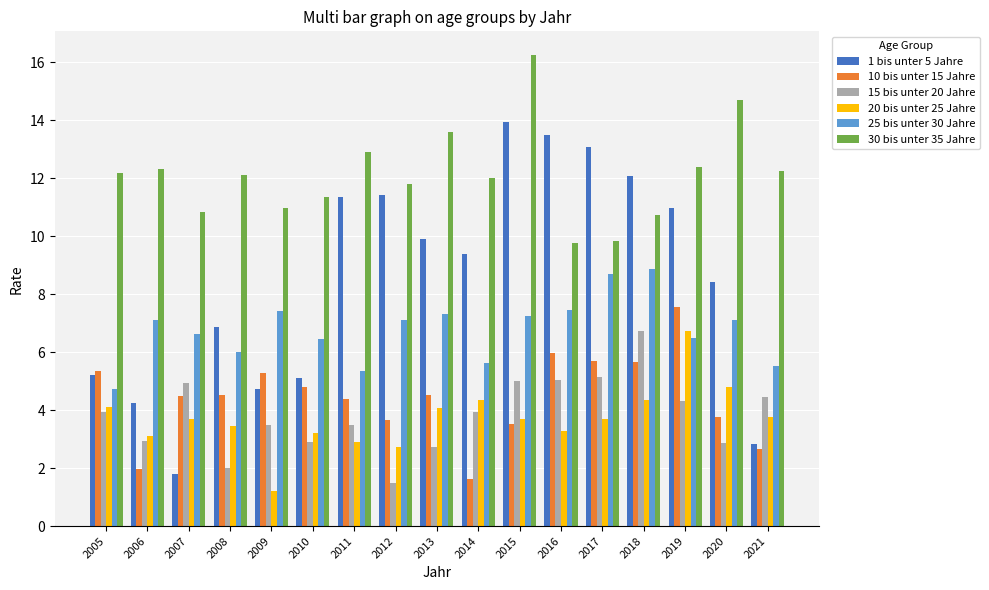

Which series has the largest range (max minus min)?

1 bis unter 5 Jahre